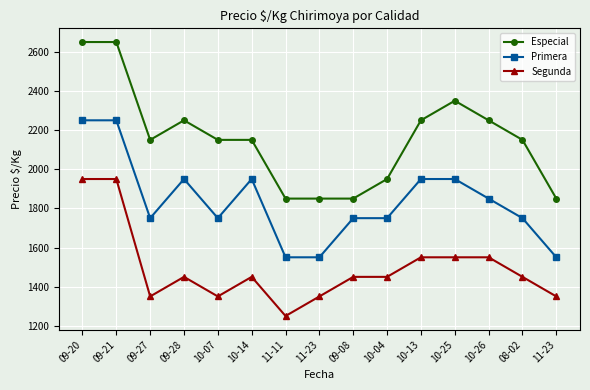

Rank the series at 10-07 from lowest to highest value.

Segunda, Primera, Especial